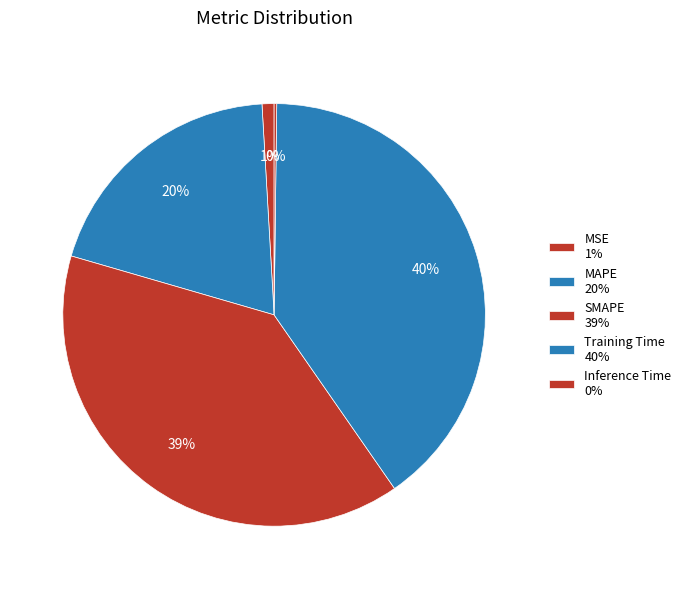

True or false: MAPE accounts for 20% of the total.

True